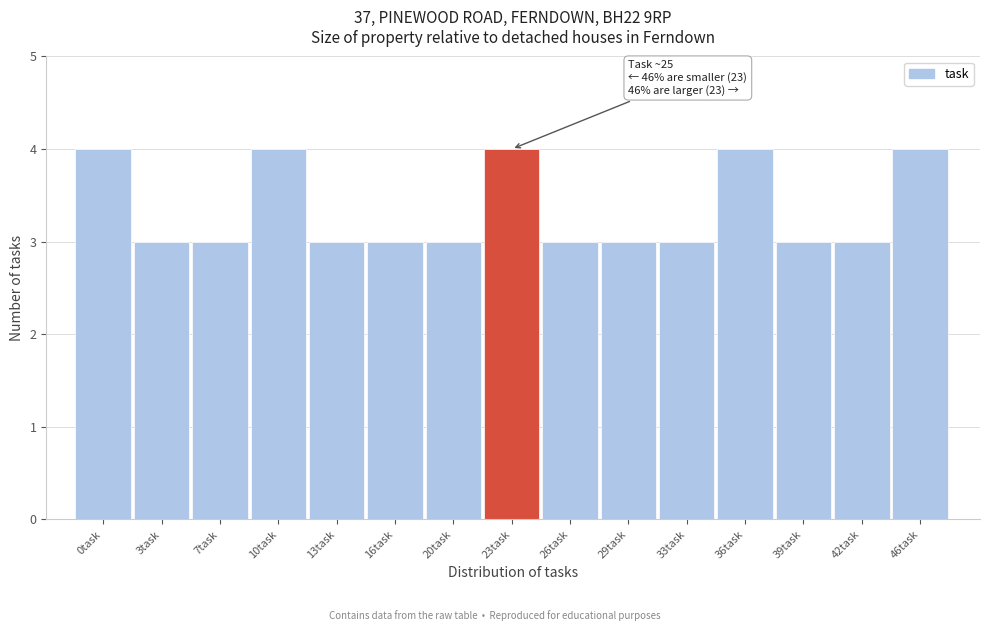

Reading right to left, what are all the values shown in this chart?

4	3	3	4	3	3	3	4	3	3	3	4	3	3	4